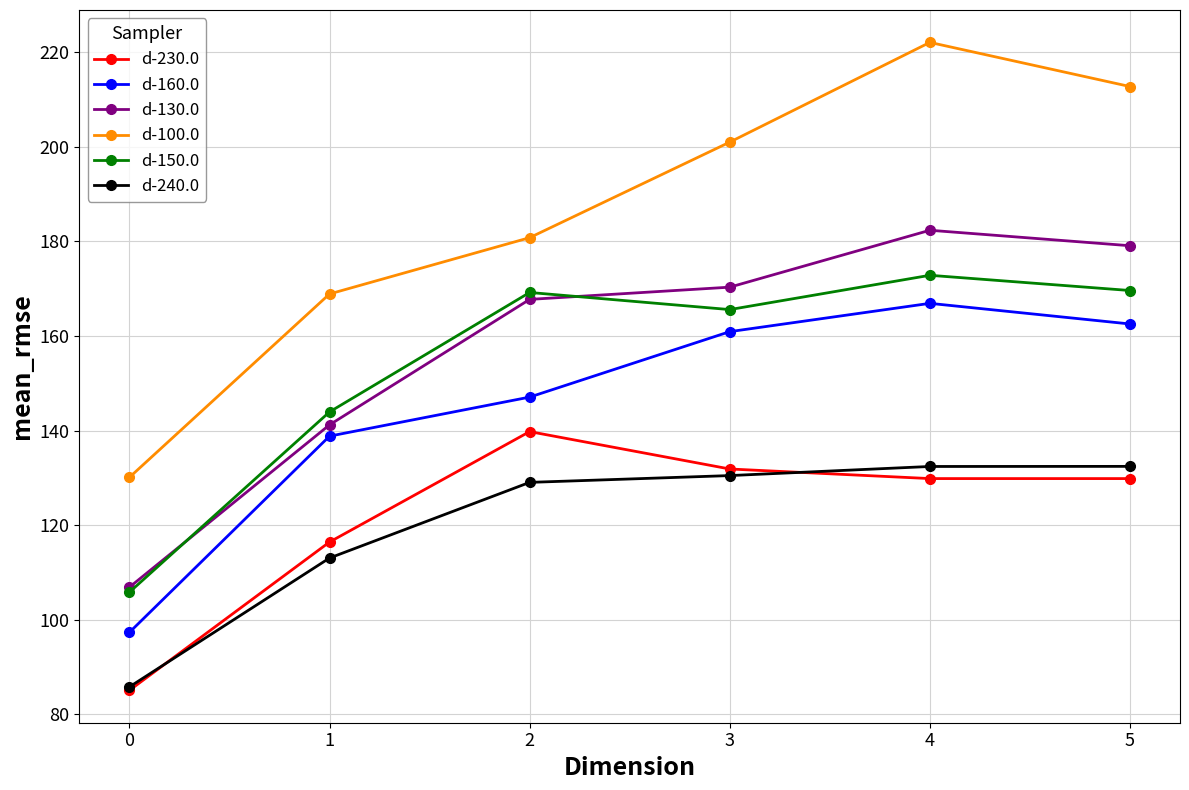

Which series has the largest range (max minus min)?

d-100.0